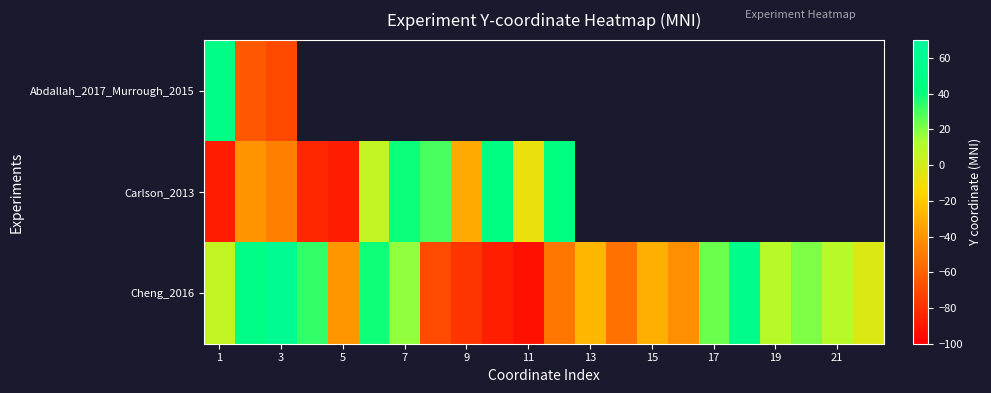

How many positive values does the Abdallah_2017_Murrough_2015 series have?

1